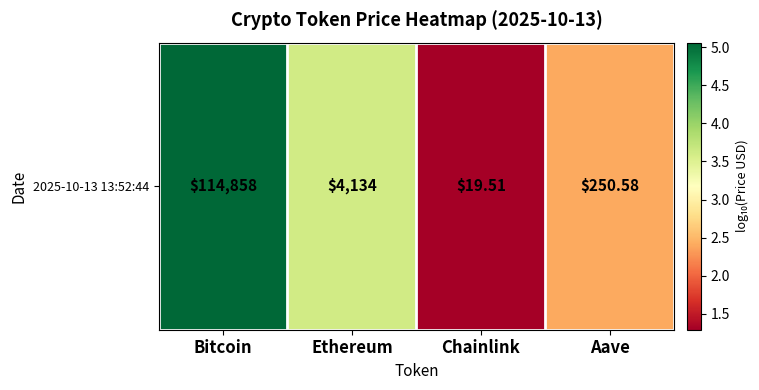

What is the difference between the second highest and second lowest values?

1.2